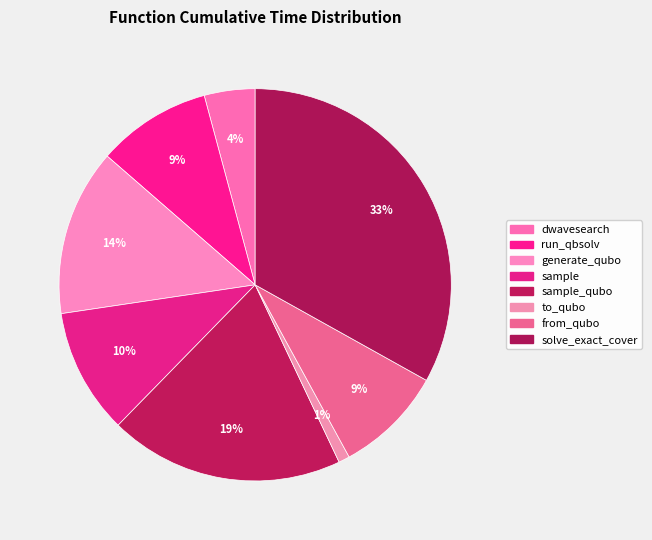

Which category has the smallest portion of the pie?

to_qubo